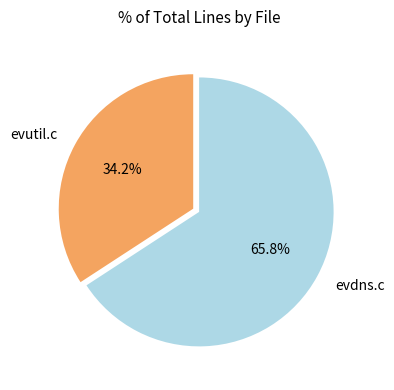

What percentage is the evdns.c slice, to the nearest percent?

66%